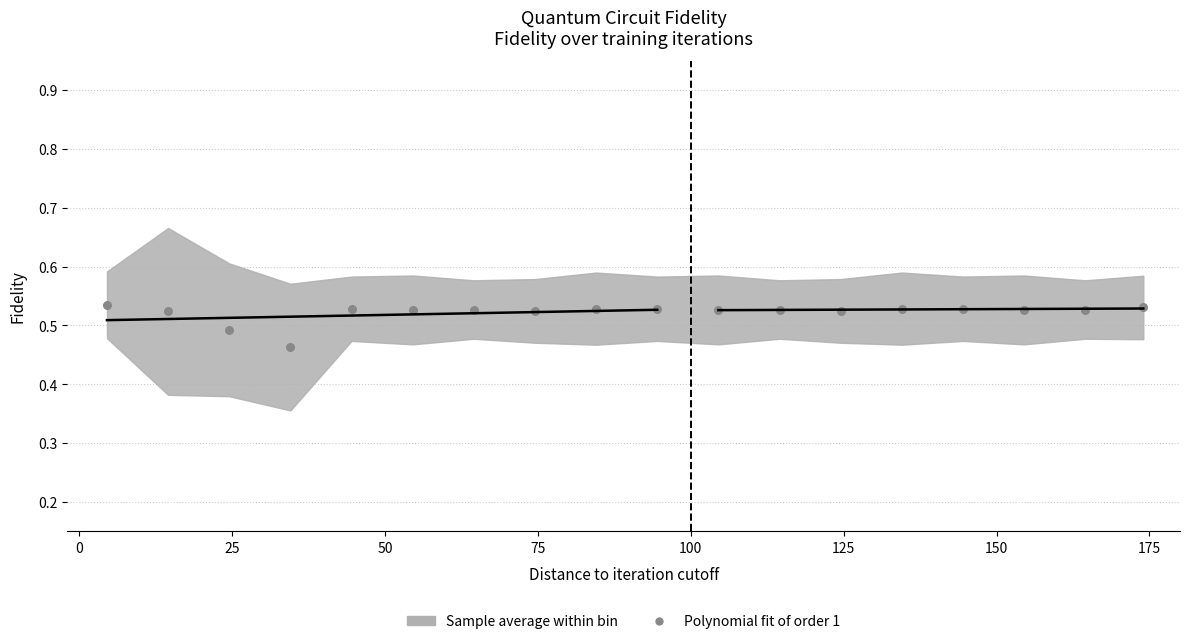

What is the range of X values (max minus min)?

169.5